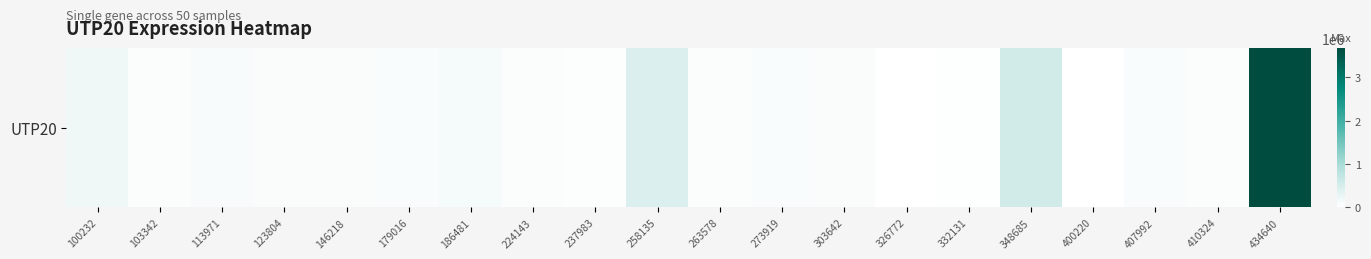

Approximately how many times larger is the value at 348685 compared to 146218?

8.6